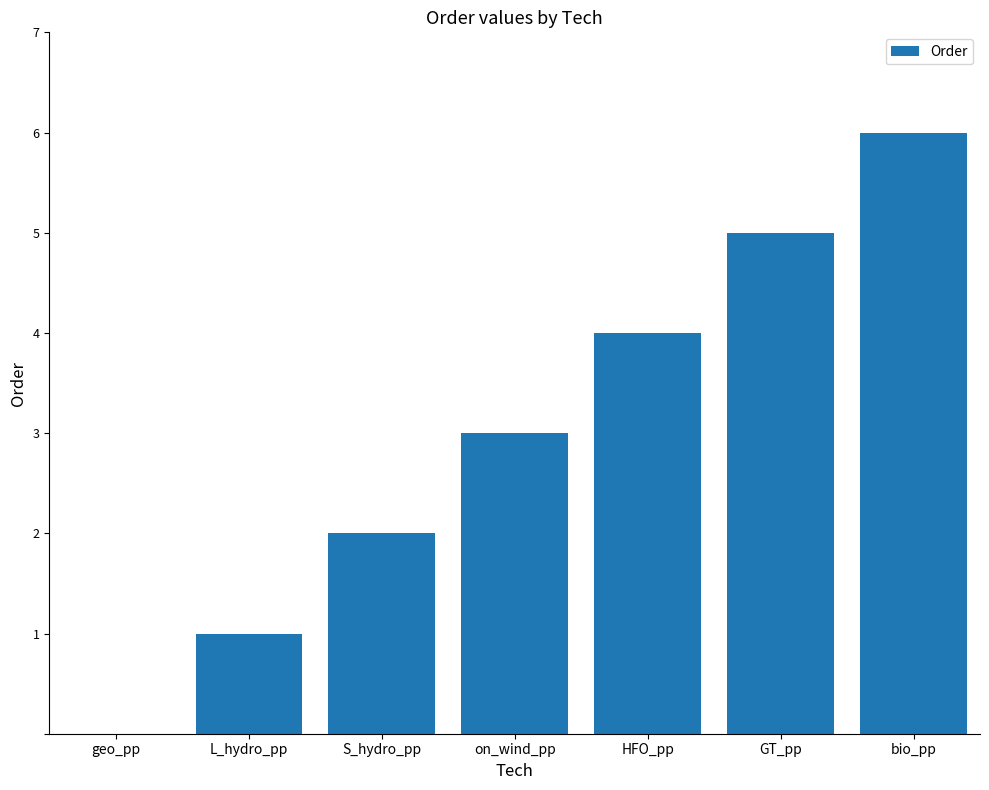

At which category does the chart reach its peak across all series?

bio_pp